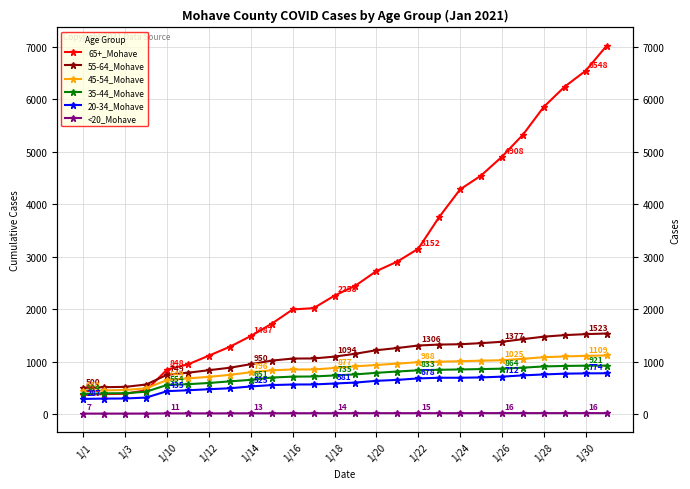

True or false: <20_Mohave has more than 2 interior local peaks.

False